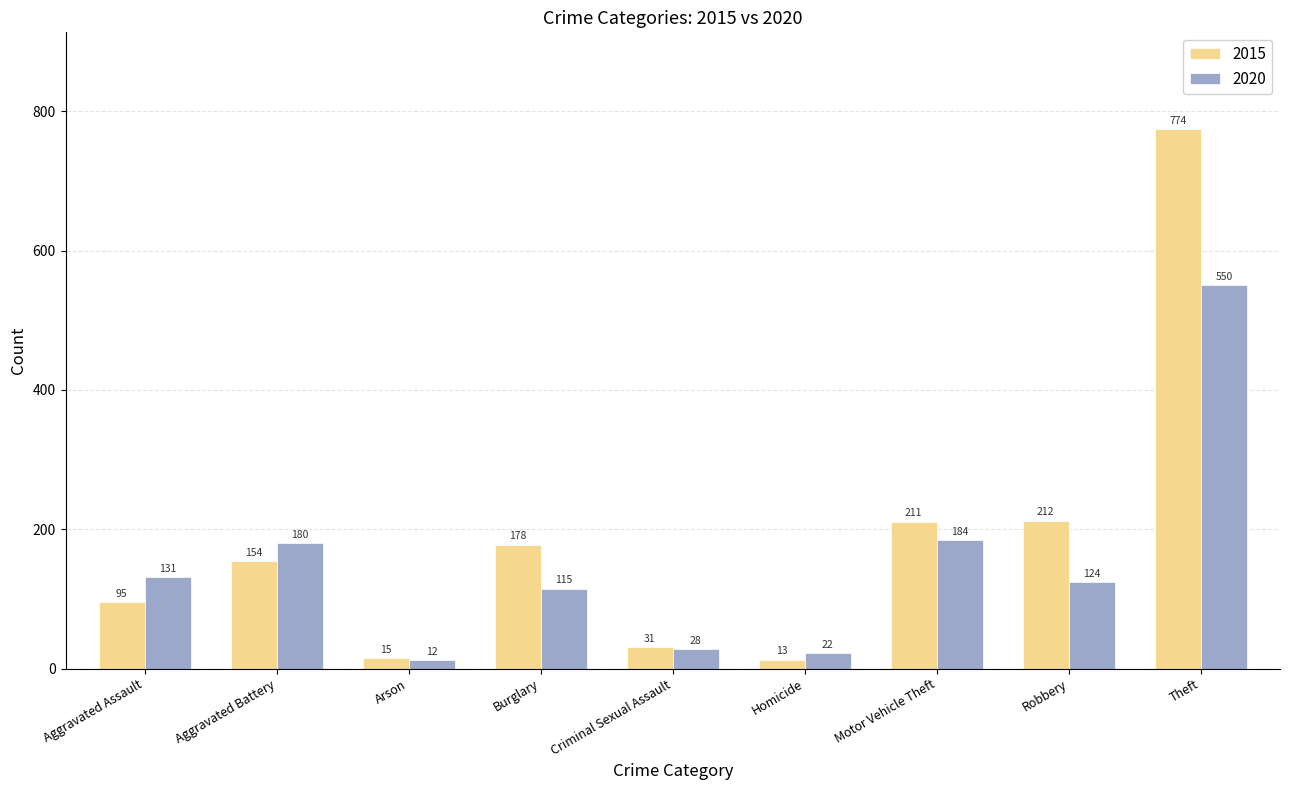

Rank the categories by 2020 value from lowest to highest.

Arson, Homicide, Criminal Sexual Assault, Burglary, Robbery, Aggravated Assault, Aggravated Battery, Motor Vehicle Theft, Theft